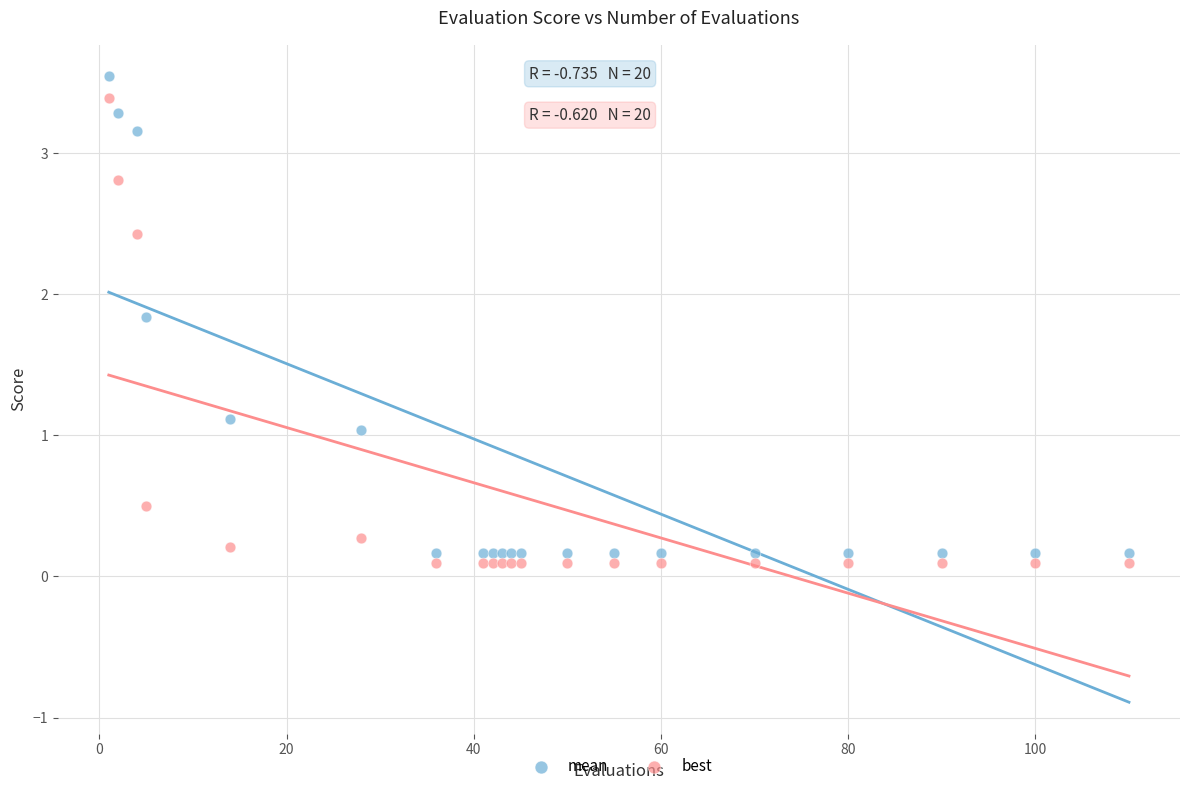

What is the X range (max minus min) for the scatter plot?

109.0